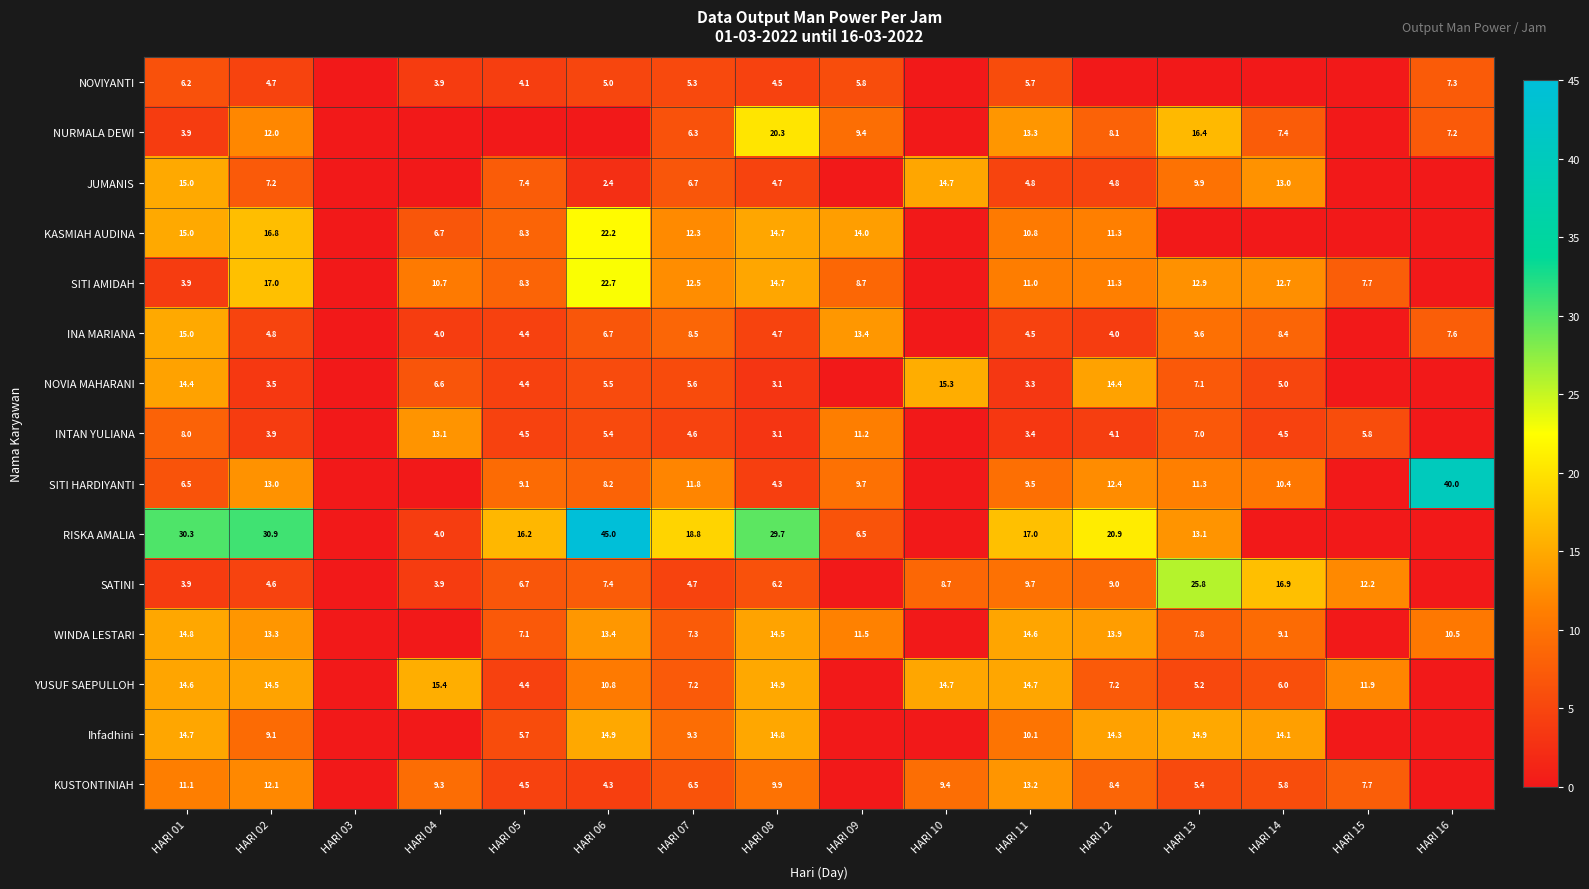

The value of Ihfadhini at HARI 08 is 8.7. True or false?

False